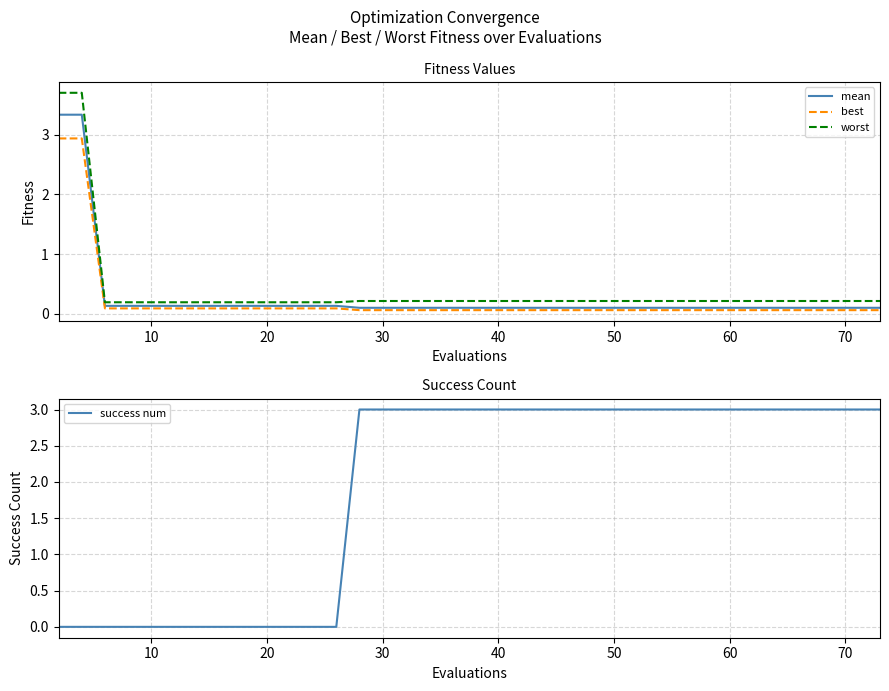

True or false: success num has a value of 4 at 50.

False